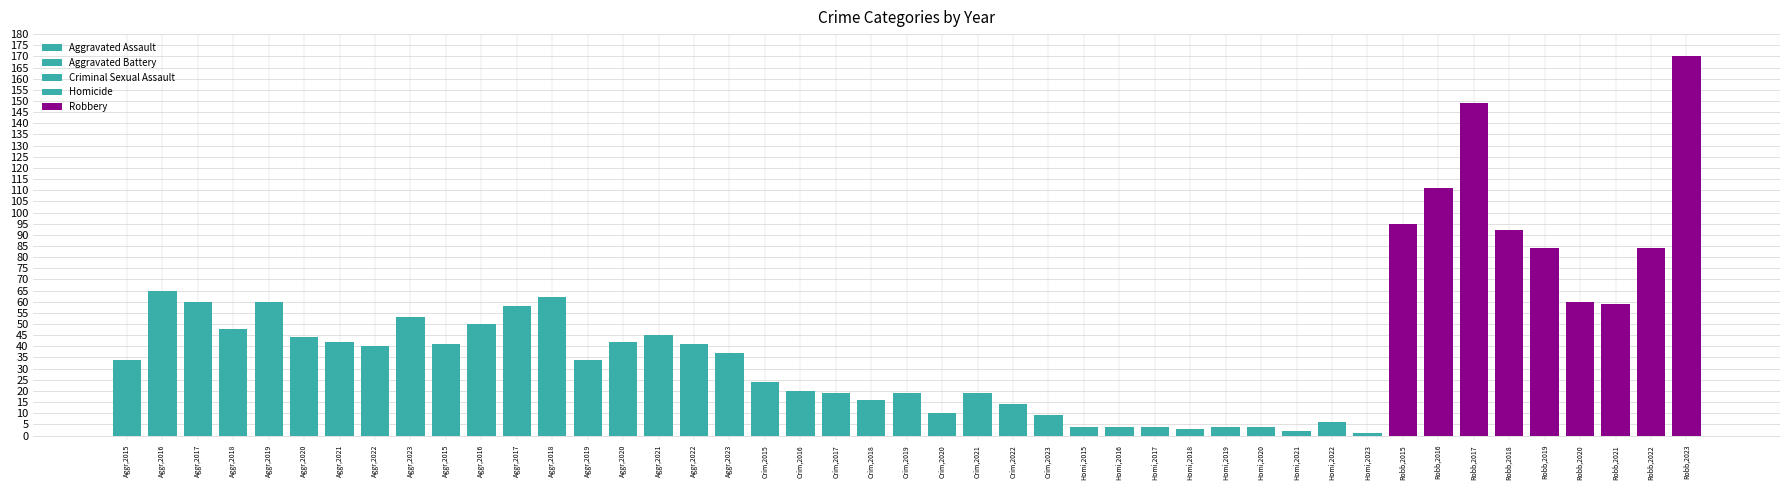

Reading left to right, what are all the values shown in this chart?

Aggravated Assault: 34	65	60	48	60	44	42	40	53
Aggravated Battery: 41	50	58	62	34	42	45	41	37
Criminal Sexual Assault: 24	20	19	16	19	10	19	14	9
Homicide: 4	4	4	3	4	4	2	6	1
Robbery: 95	111	149	92	84	60	59	84	170